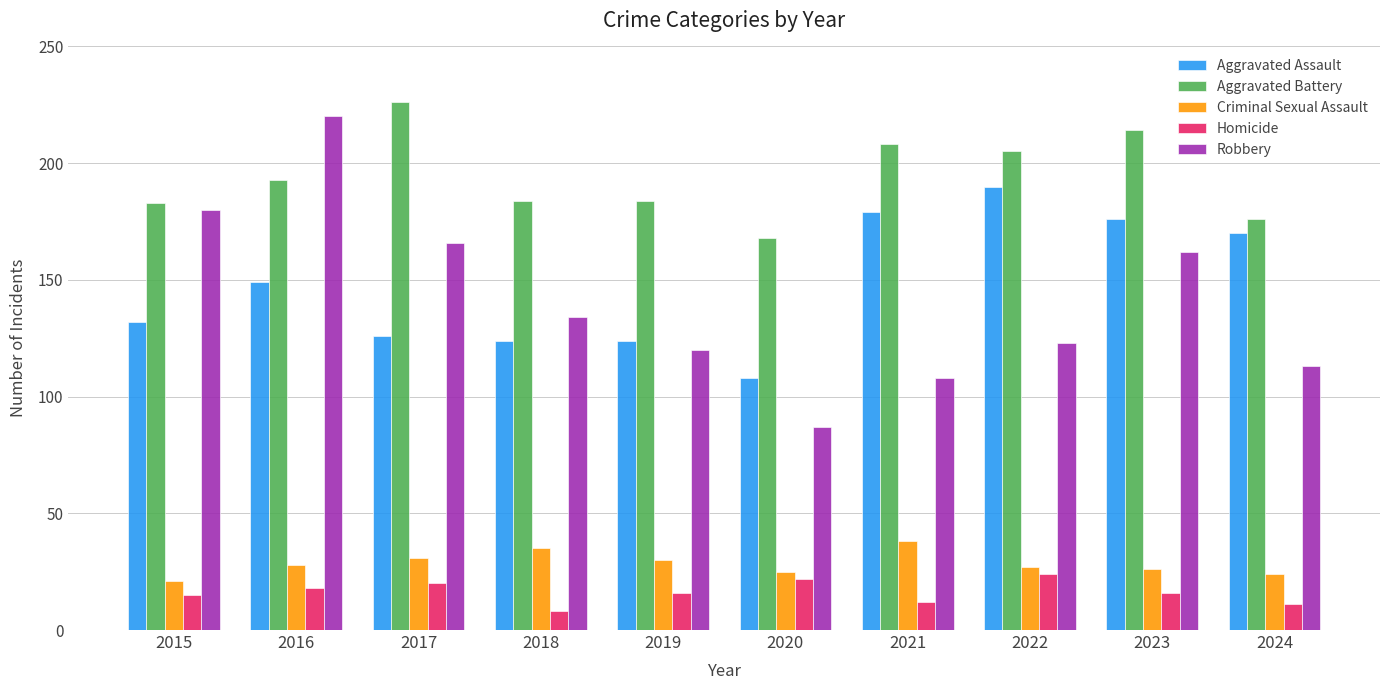

Is it true that Robbery equals 113 at 2024?

True